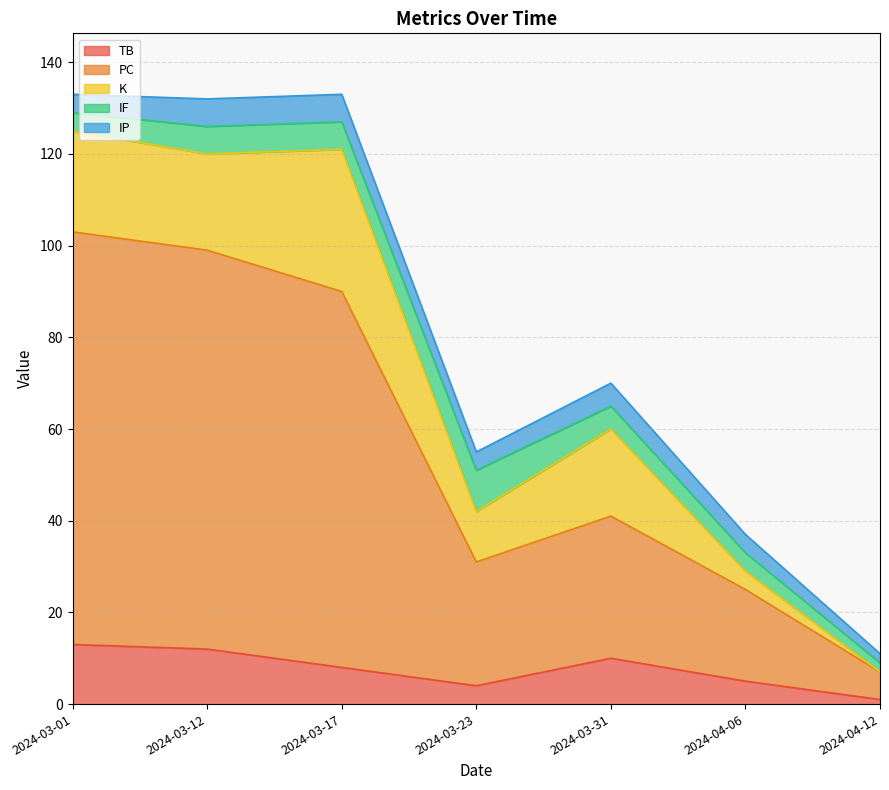

Count the IF values in the range 4 to 6.

5